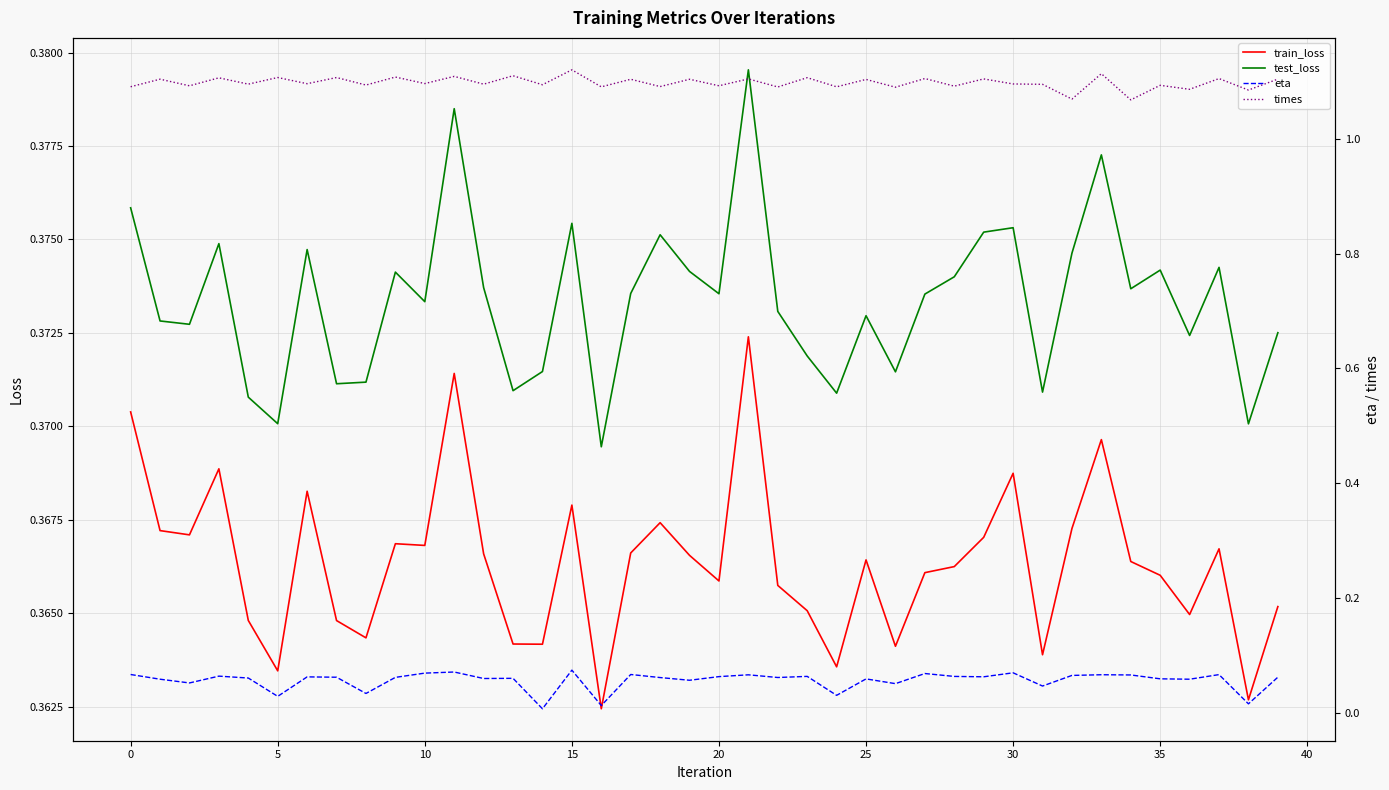

Reading left to right, transcribe all the data shown in this chart.

train_loss: 0.4	0.4	0.4	0.4	0.4	0.4	0.4	0.4	0.4	0.4	0.4	0.4	0.4	0.4	0.4	0.4	0.4	0.4	0.4	0.4	0.4	0.4	0.4	0.4	0.4	0.4	0.4	0.4	0.4	0.4	0.4	0.4	0.4	0.4	0.4	0.4	0.4	0.4	0.4	0.4
test_loss: 0.4	0.4	0.4	0.4	0.4	0.4	0.4	0.4	0.4	0.4	0.4	0.4	0.4	0.4	0.4	0.4	0.4	0.4	0.4	0.4	0.4	0.4	0.4	0.4	0.4	0.4	0.4	0.4	0.4	0.4	0.4	0.4	0.4	0.4	0.4	0.4	0.4	0.4	0.4	0.4
eta: 0.1	0.1	0.1	0.1	0.1	0.0	0.1	0.1	0.0	0.1	0.1	0.1	0.1	0.1	0.0	0.1	0.0	0.1	0.1	0.1	0.1	0.1	0.1	0.1	0.0	0.1	0.1	0.1	0.1	0.1	0.1	0.0	0.1	0.1	0.1	0.1	0.1	0.1	0.0	0.1
times: 1.1	1.1	1.1	1.1	1.1	1.1	1.1	1.1	1.1	1.1	1.1	1.1	1.1	1.1	1.1	1.1	1.1	1.1	1.1	1.1	1.1	1.1	1.1	1.1	1.1	1.1	1.1	1.1	1.1	1.1	1.1	1.1	1.1	1.1	1.1	1.1	1.1	1.1	1.1	1.1